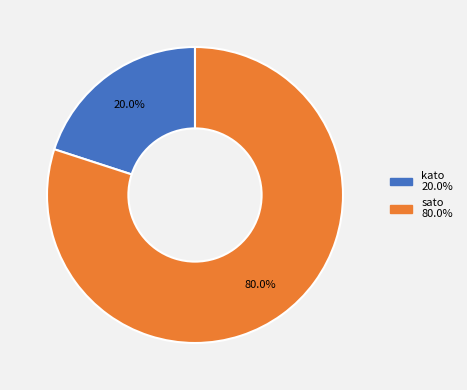

What is the ratio of the value at sato to the value at kato?

4.0